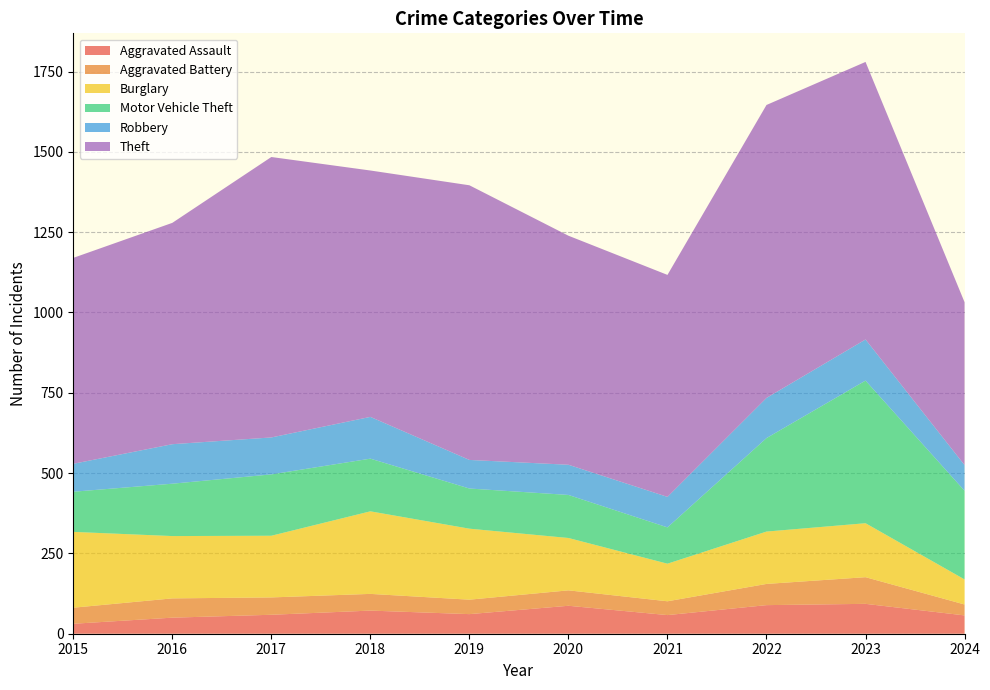

Reading left to right, what are all the values shown in this chart?

Aggravated Assault: 2015=31	2016=50	2017=59	2018=72	2019=61	2020=87	2021=58	2022=89	2023=93	2024=57
Aggravated Battery: 2015=50	2016=60	2017=54	2018=52	2019=45	2020=48	2021=43	2022=66	2023=83	2024=34
Burglary: 2015=236	2016=194	2017=192	2018=257	2019=221	2020=163	2021=117	2022=163	2023=168	2024=78
Motor Vehicle Theft: 2015=125	2016=163	2017=191	2018=164	2019=125	2020=134	2021=113	2022=291	2023=444	2024=276
Robbery: 2015=87	2016=123	2017=115	2018=130	2019=89	2020=94	2021=95	2022=125	2023=128	2024=80
Theft: 2015=641	2016=689	2017=873	2018=767	2019=855	2020=713	2021=691	2022=912	2023=864	2024=507